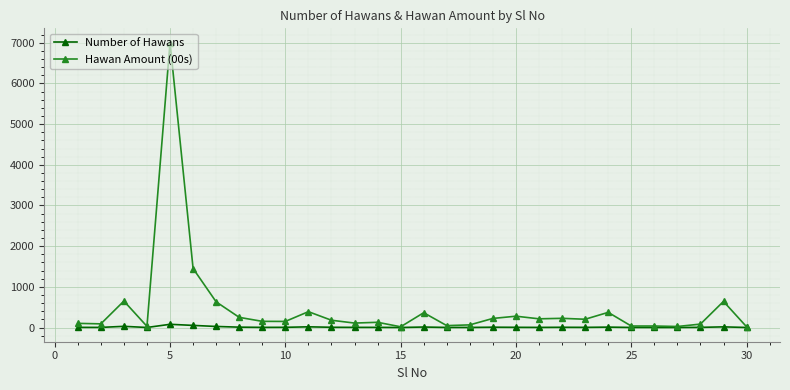

Rank the series by their maximum value, from lowest to highest.

Number of Hawans, Hawan Amount (00s)